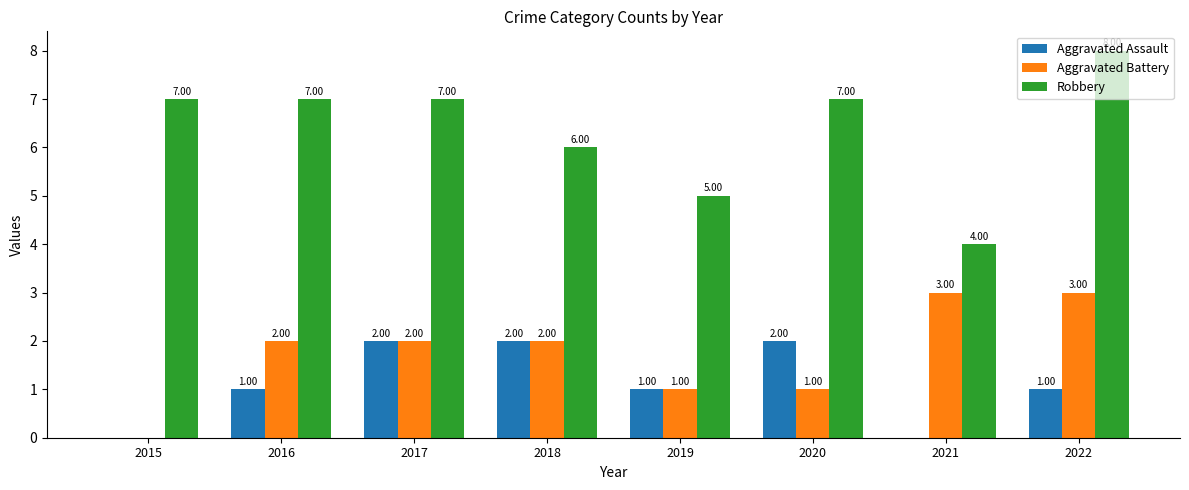

Between 2019 and 2020, which series saw the biggest shift?

Robbery